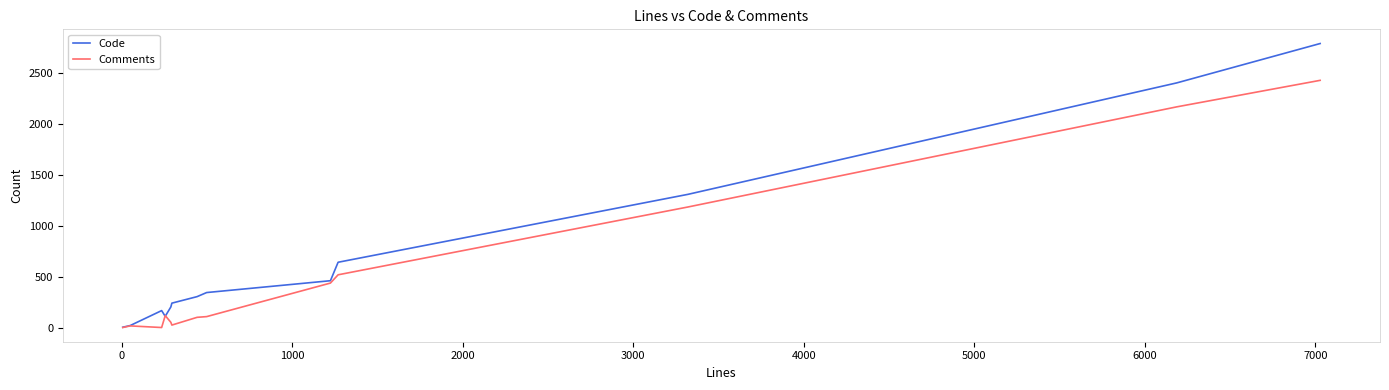

Which series ends up on top after the final intersection of Comments and Code?

Code